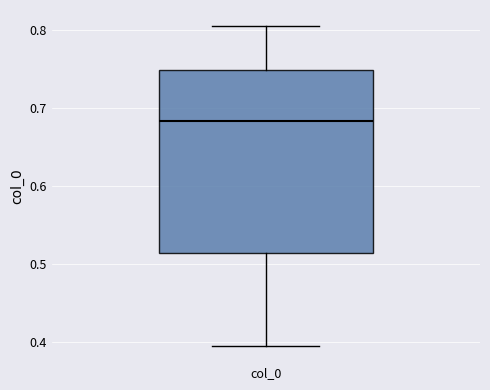

Where does the median line of the box for col_0 sit on the y-axis? The values are not printed on the chart, so give them approximately, as read against the axis.

0.68